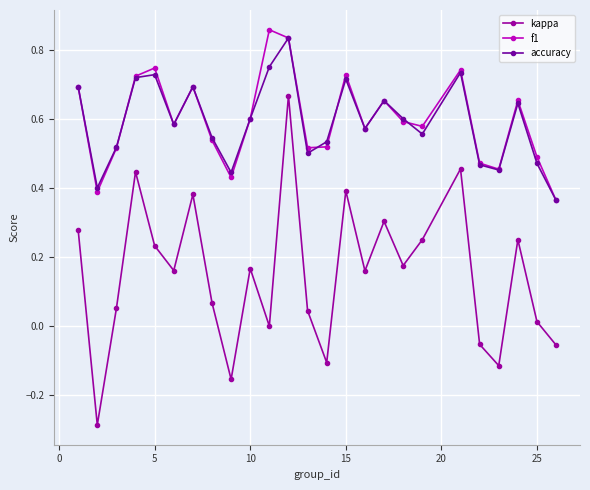

What is the sum of all kappa values?

3.7